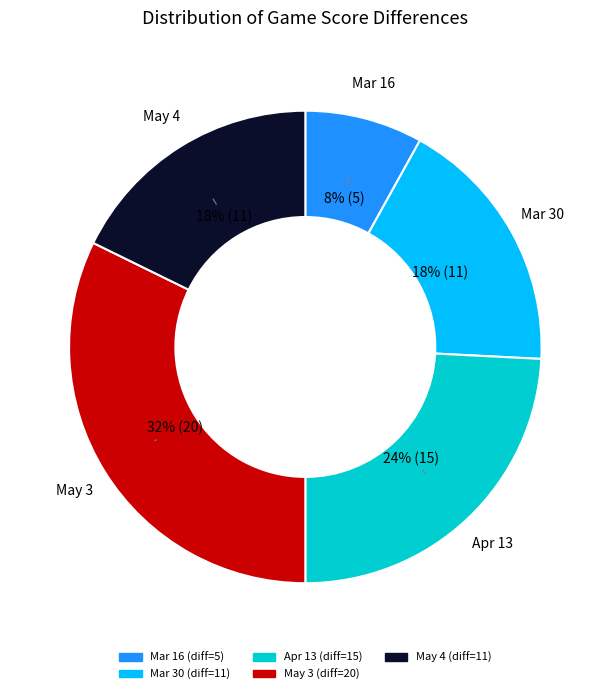

What percentage is the May 4 slice, to the nearest percent?

18%